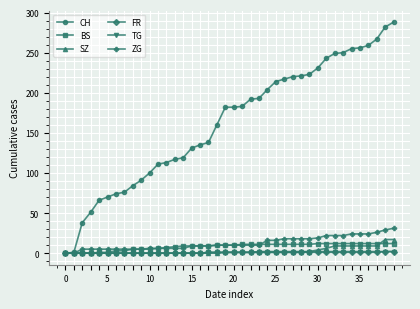

Which series has the largest total across all categories?

CH